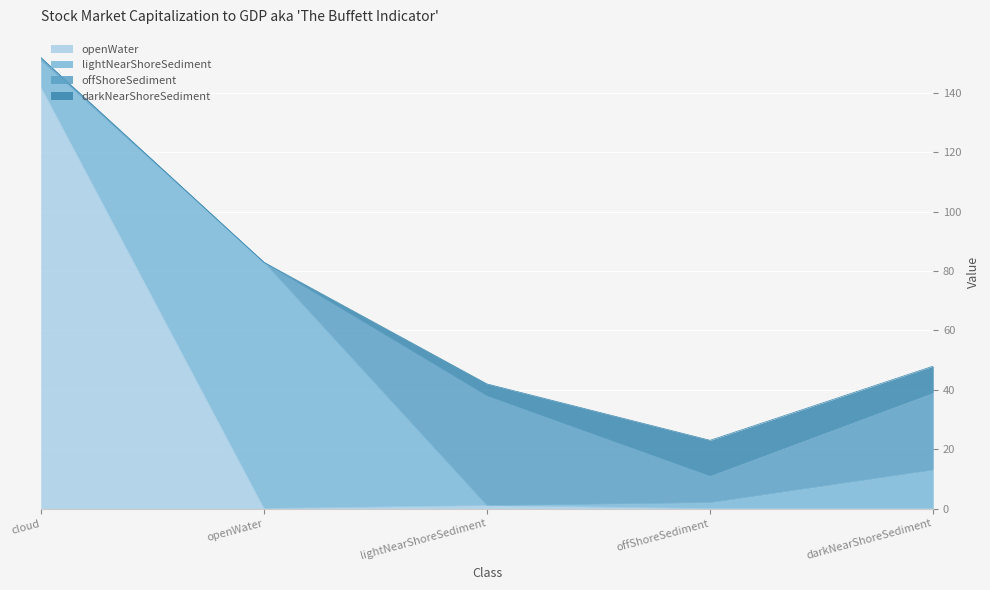

The darkNearShoreSediment series shows 3 at darkNearShoreSediment. True or false?

False